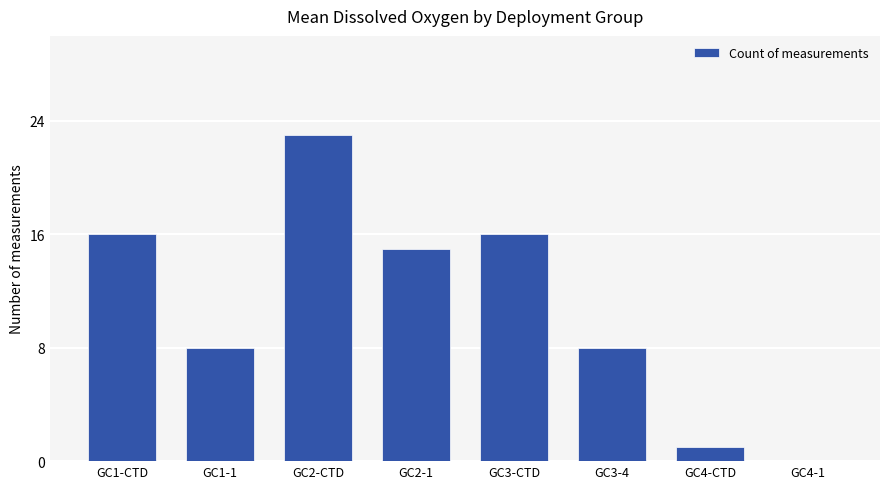

What is the average value?

11